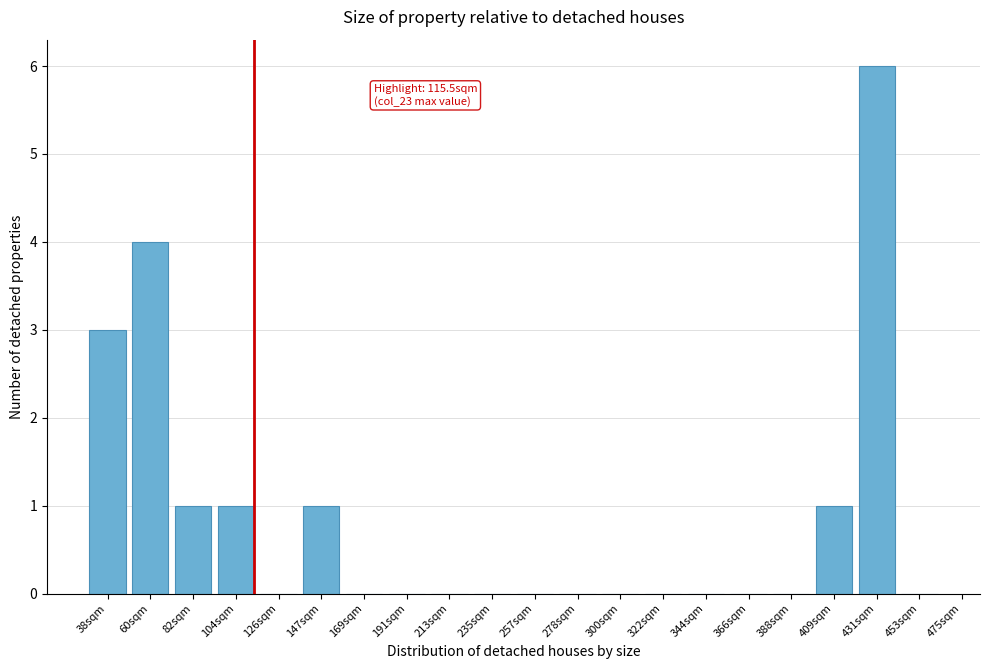

Reading right to left, what are all the values shown in this chart?

453sqm=0	431sqm=6	409sqm=1	388sqm=0	366sqm=0	344sqm=0	322sqm=0	300sqm=0	278sqm=0	257sqm=0	235sqm=0	213sqm=0	191sqm=0	169sqm=0	147sqm=1	126sqm=0	104sqm=1	82sqm=1	60sqm=4	38sqm=3